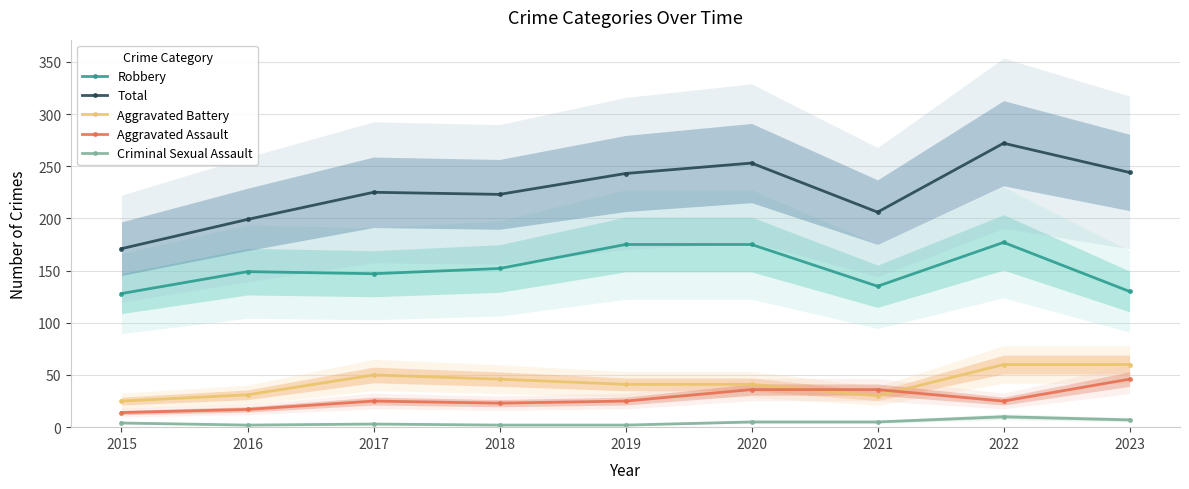

What is the difference between the highest and lowest values at 2019?

241